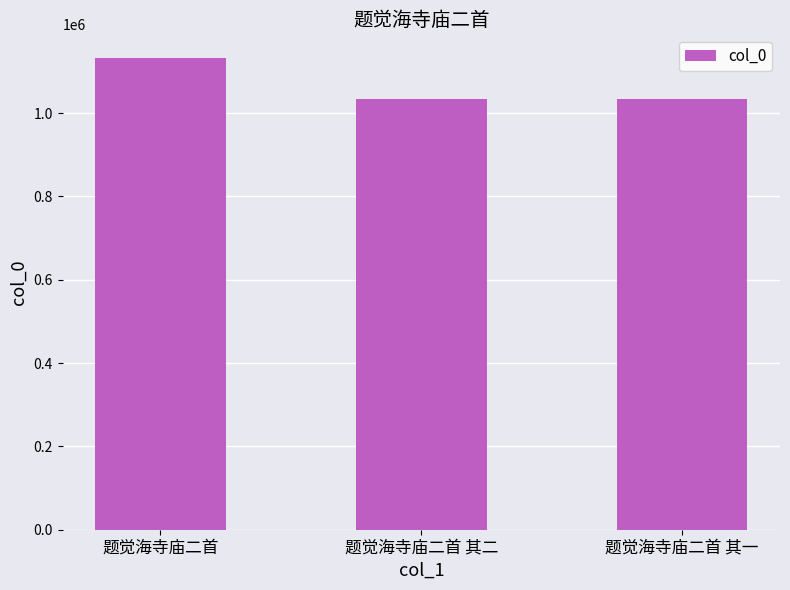

What is the smallest value displayed?

1034217